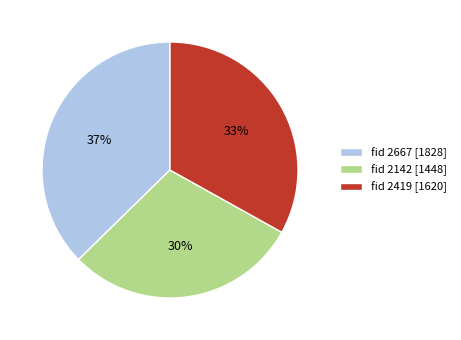

What is the ratio of the value at fid 2419 [1620] to the value at fid 2142 [1448]?

1.1